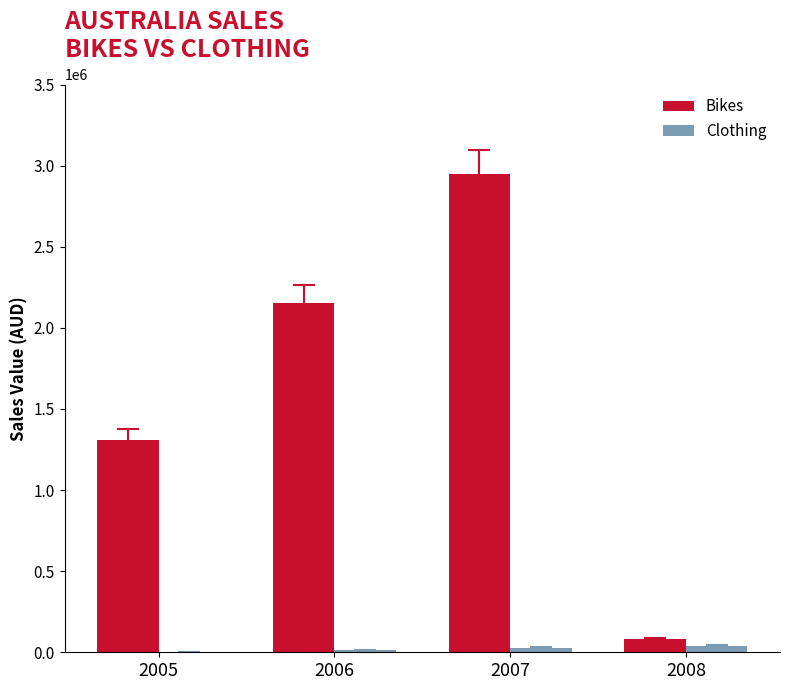

What is the maximum value shown in the chart?

2947789.5